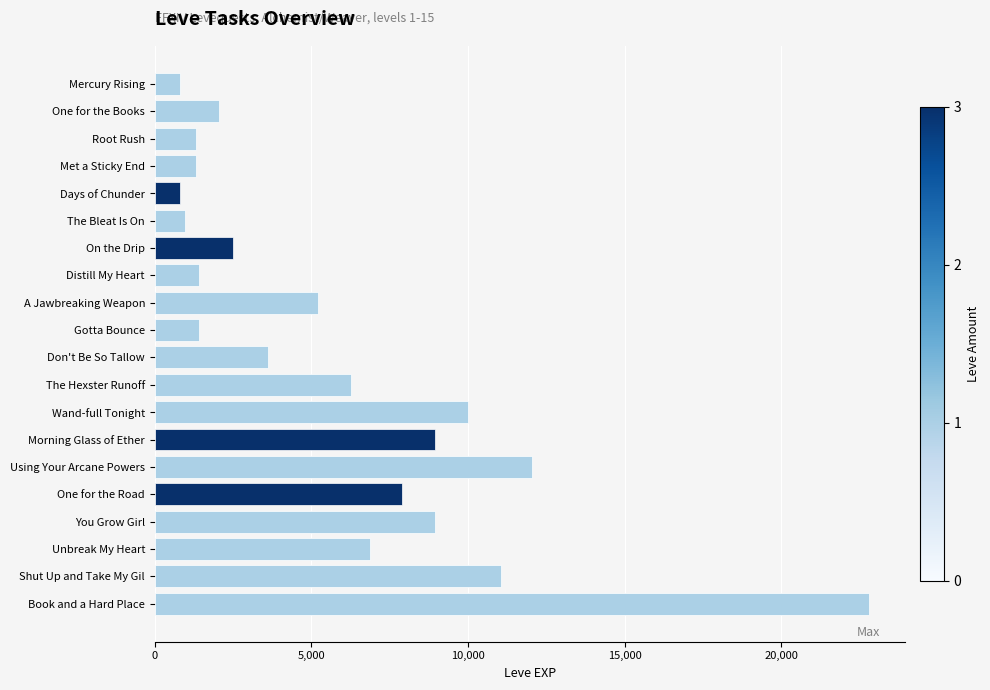

How many data points are less than 5220?

10